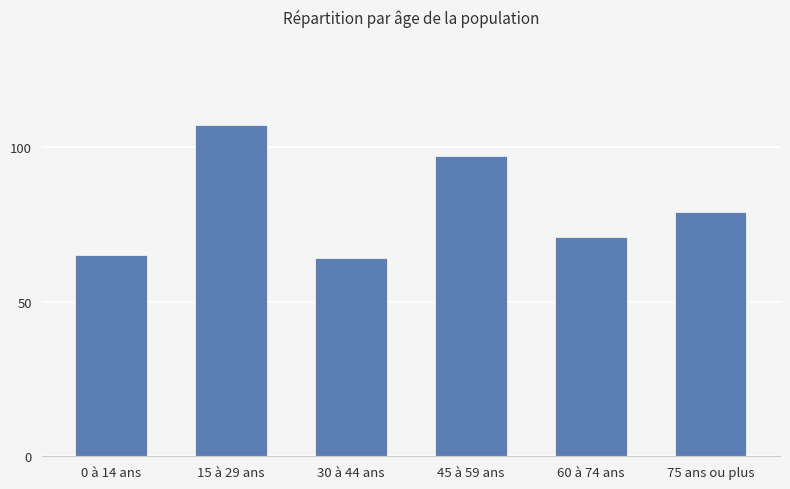

What is the sum of all values?

483